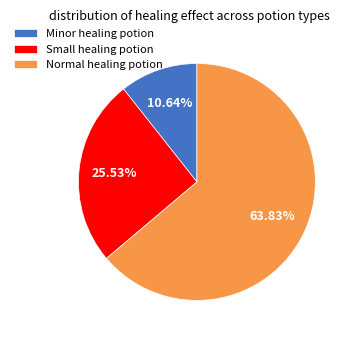

How many segments does this pie chart have?

3